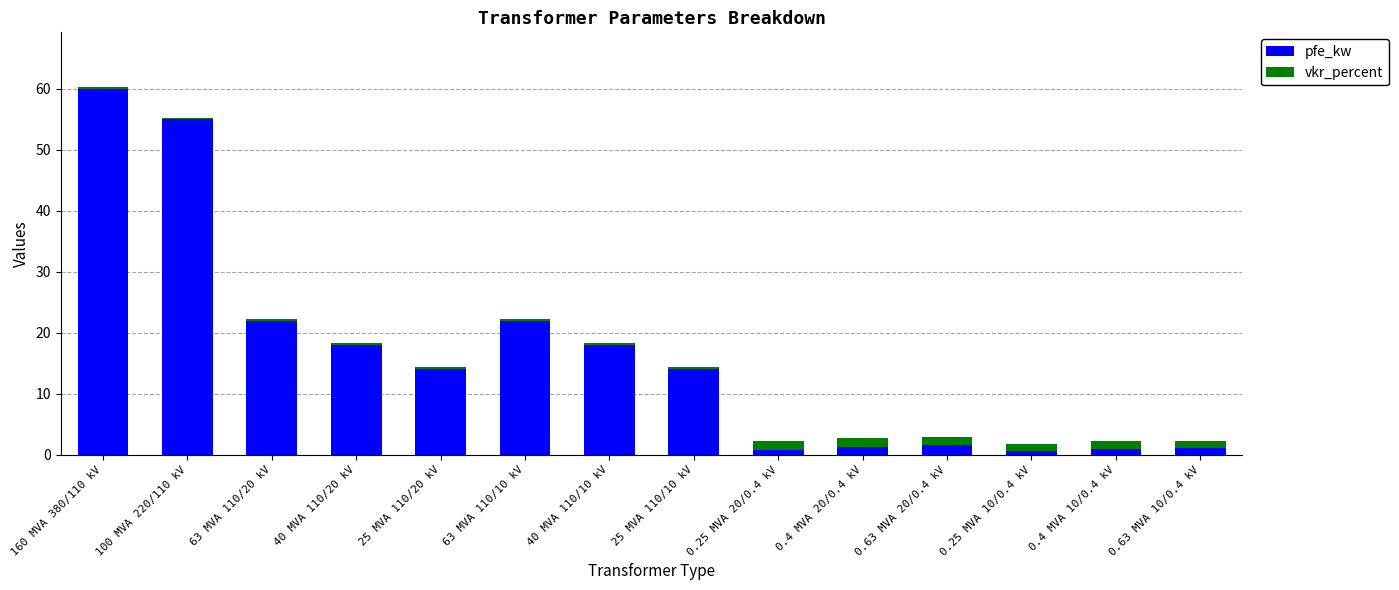

What is the sum of all pfe_kw values?

229.5